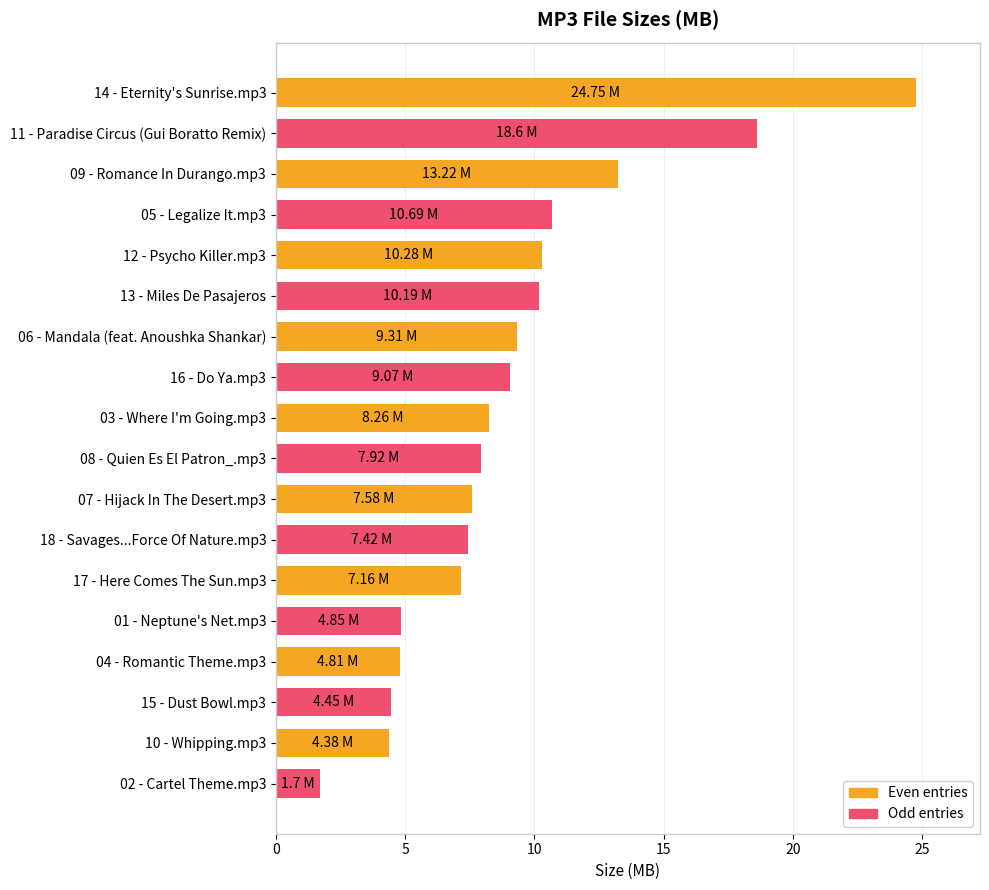

What is the sum of the values at 08 - Quien Es El Patron_.mp3 and 06 - Mandala (feat. Anoushka Shankar)?

17.2